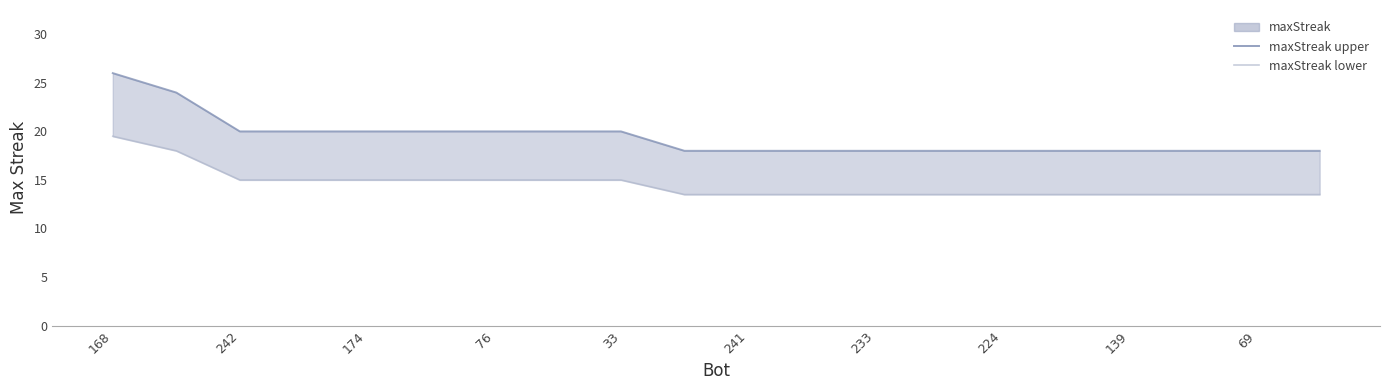

What is the average value of the maxStreak lower series?

14.6